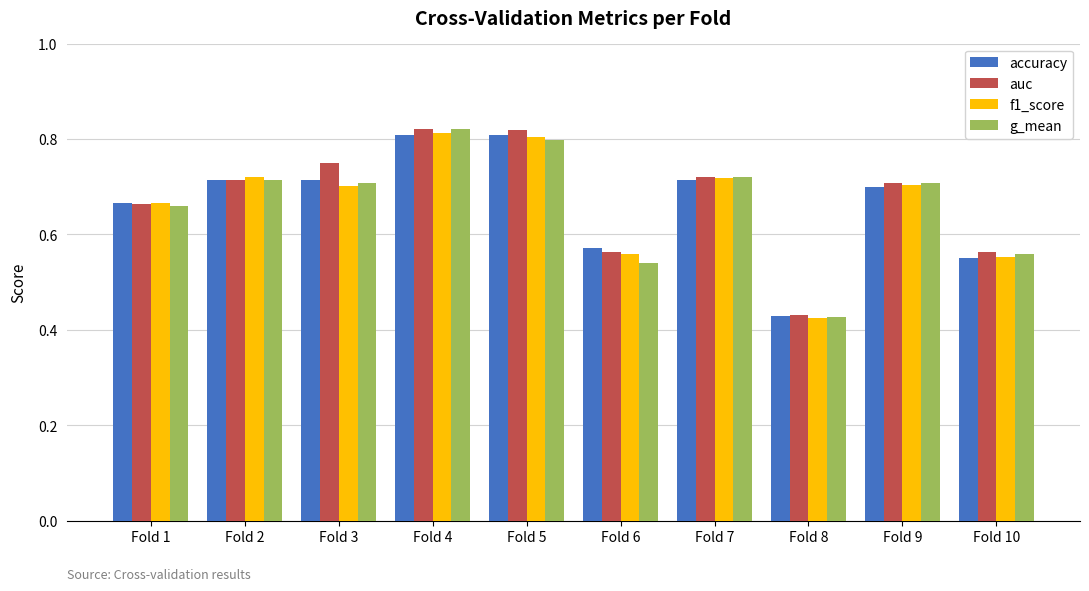

Between Fold 2 and Fold 4, which series saw the biggest shift?

auc